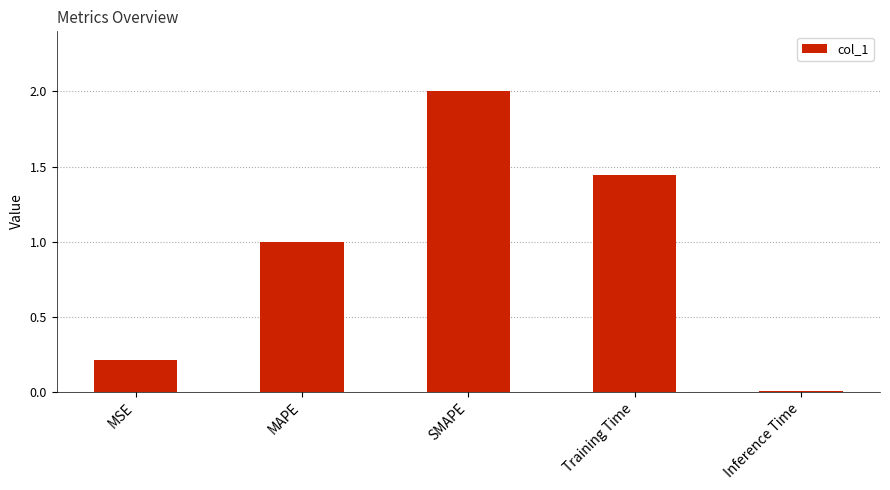

What is the difference between the values at Inference Time and MSE?

0.2